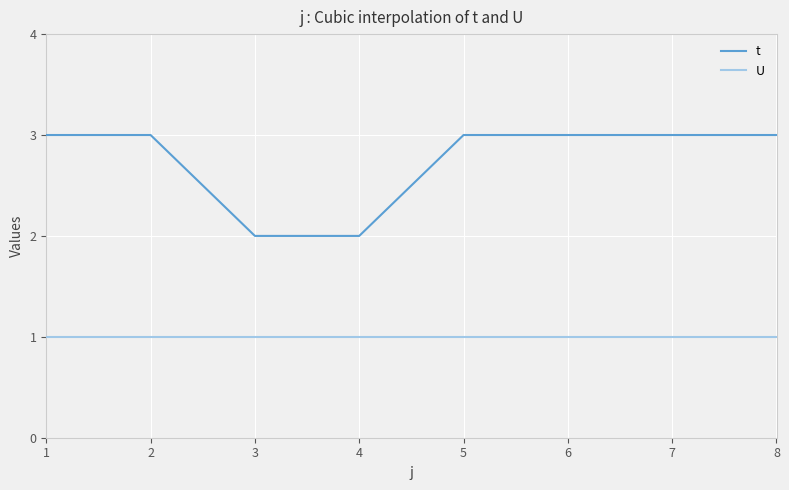

List the series in order of their overall mean, highest first.

t, U